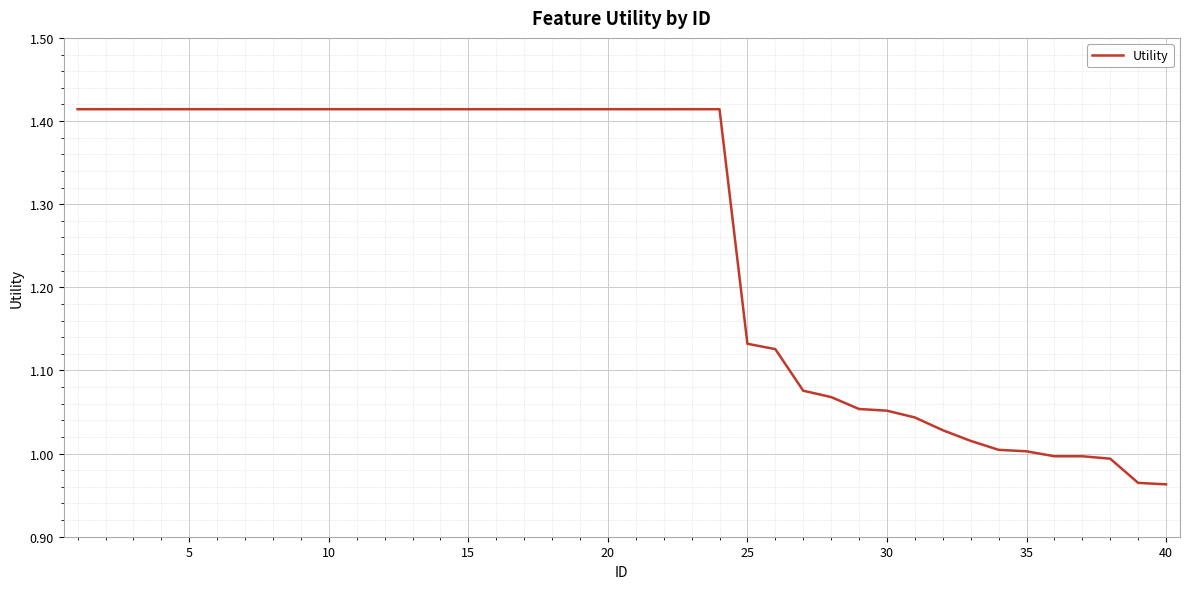

Count the number of data series in this chart.

1